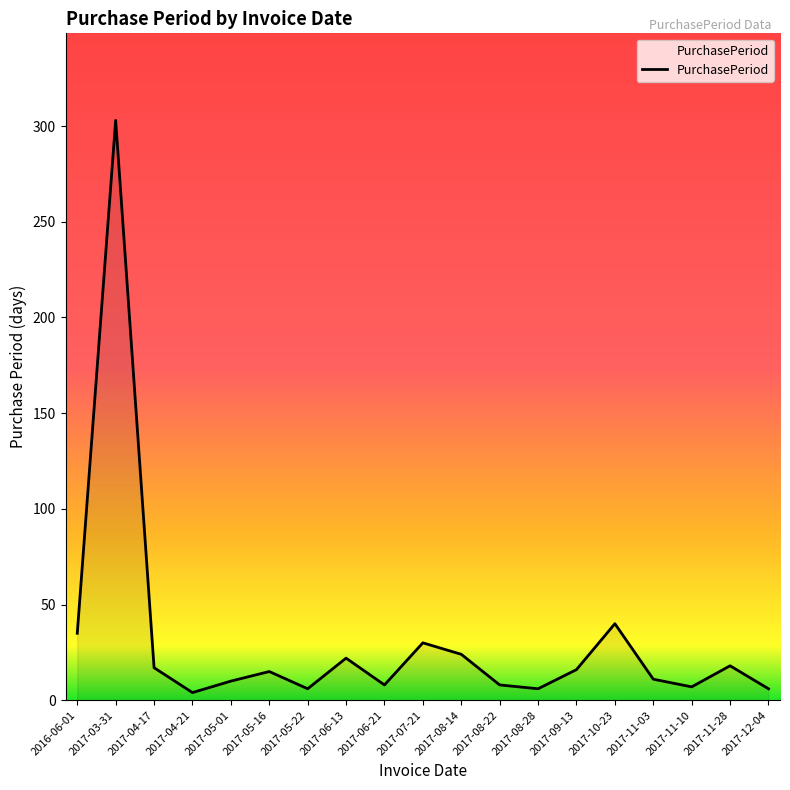

What is the difference between the maximum and minimum values?

299